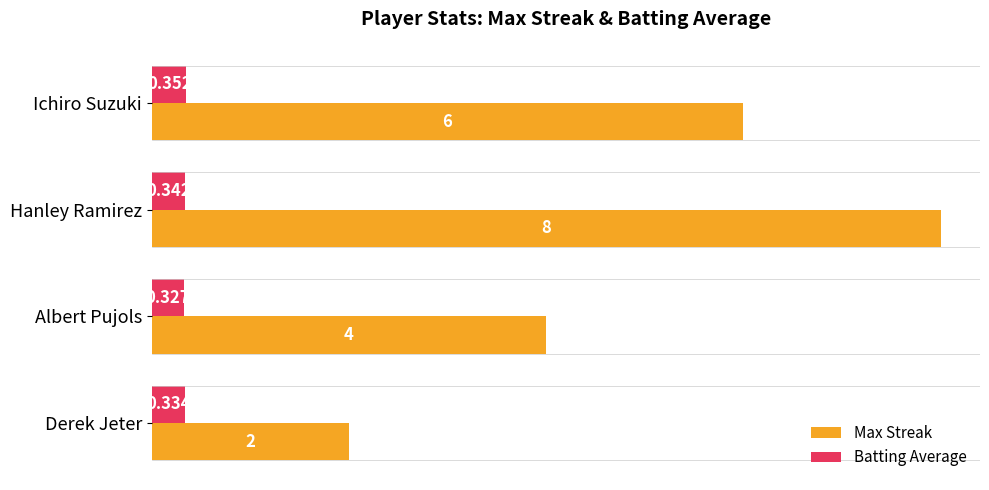

At how many categories does at least one series exceed 3?

3